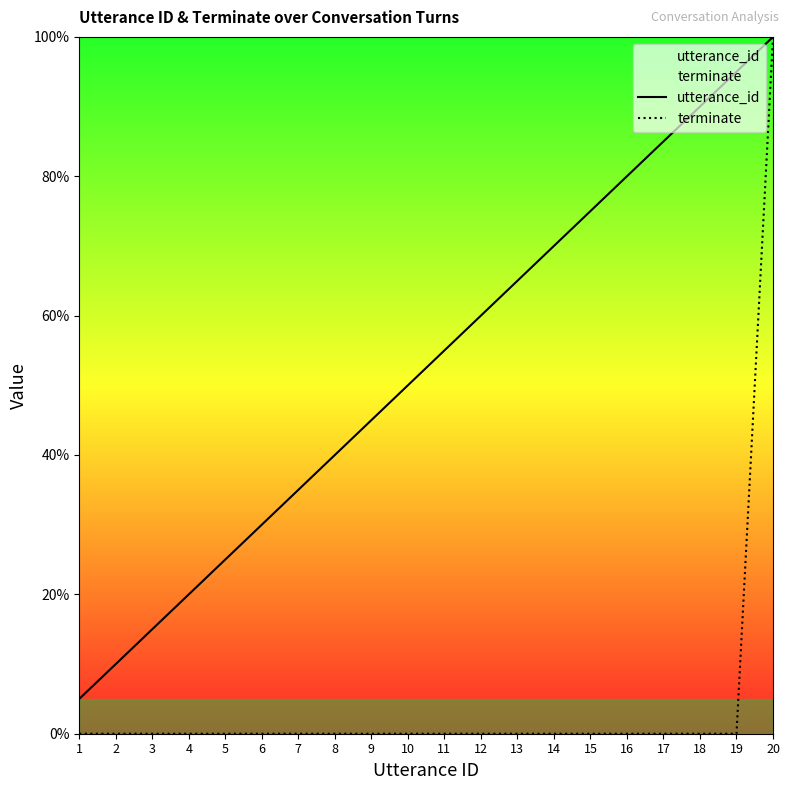

The utterance_id series shows 30.0 at 6. True or false?

True